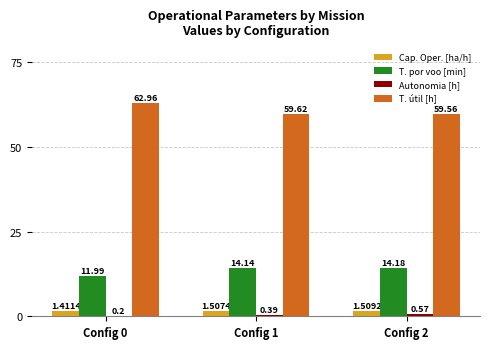

The T. por voo [min] series shows 12.0 at Config 0. True or false?

True